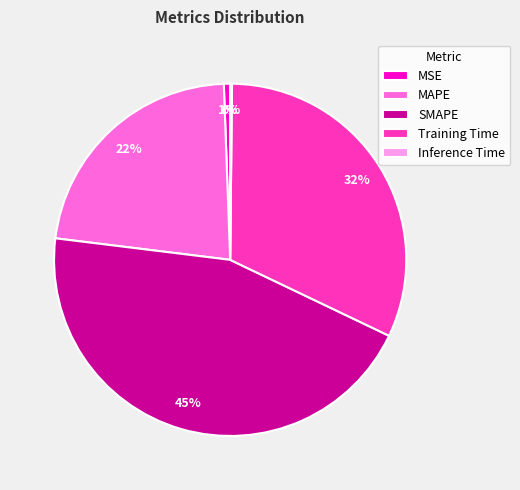

Between MSE and SMAPE, which is larger?

SMAPE